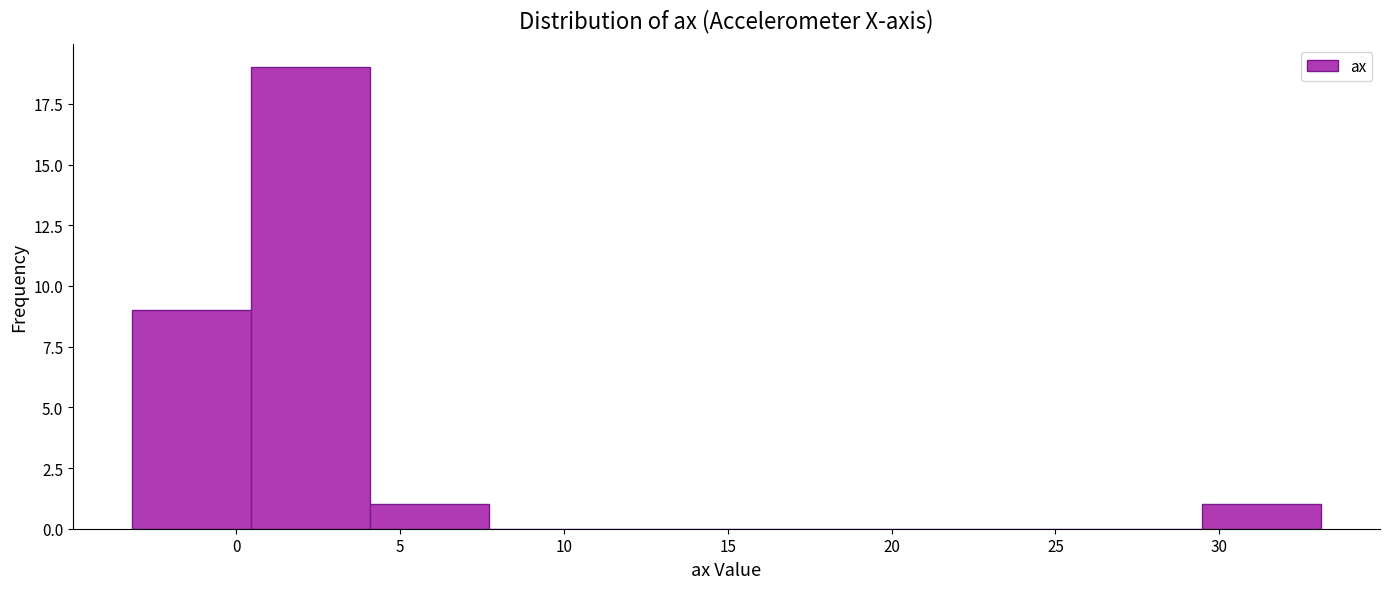

What is the height of the bar covering 4.0 to 7.5 on the x-axis? Neither the bar edges nor the heights are printed on the chart, so give them approximately, as read against the axes.

1